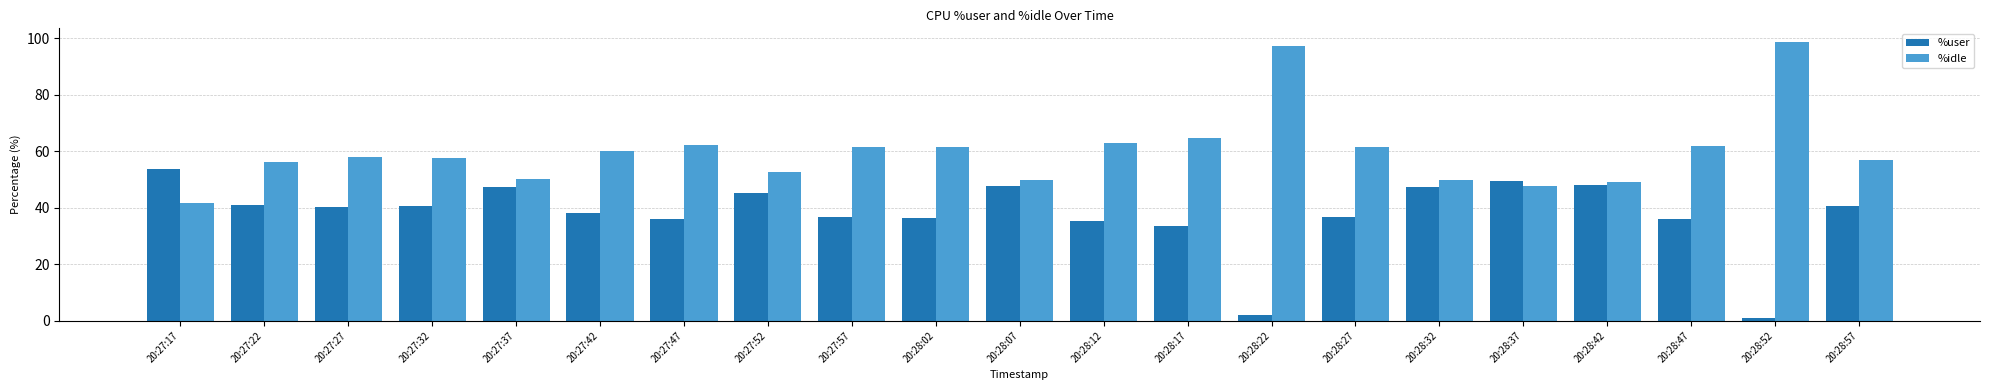

What is the total value across all series at 20:27:22?

97.2